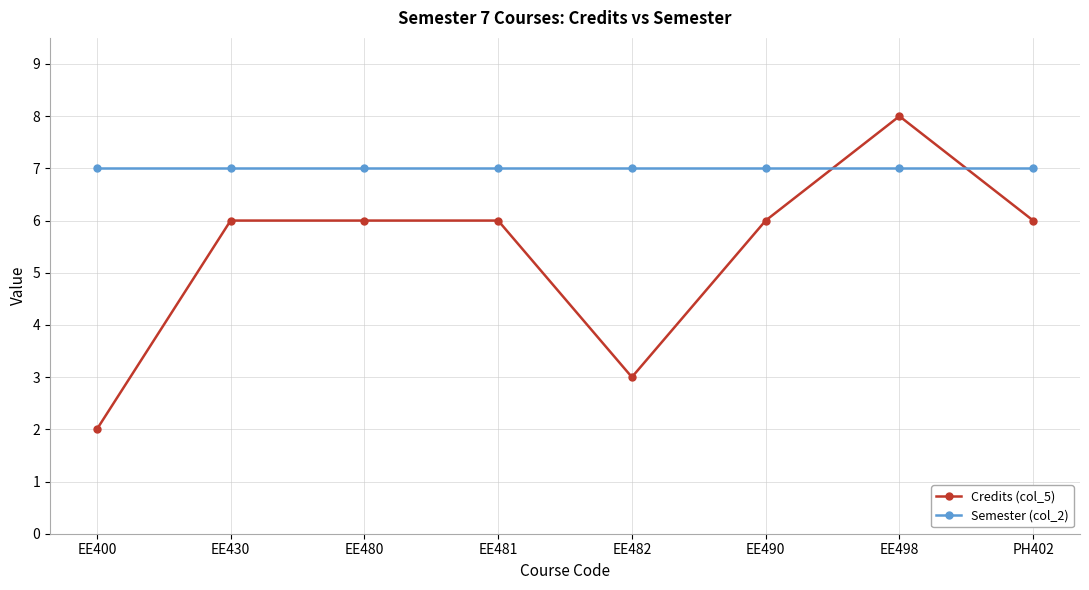

Count the number of categories in the chart.

8